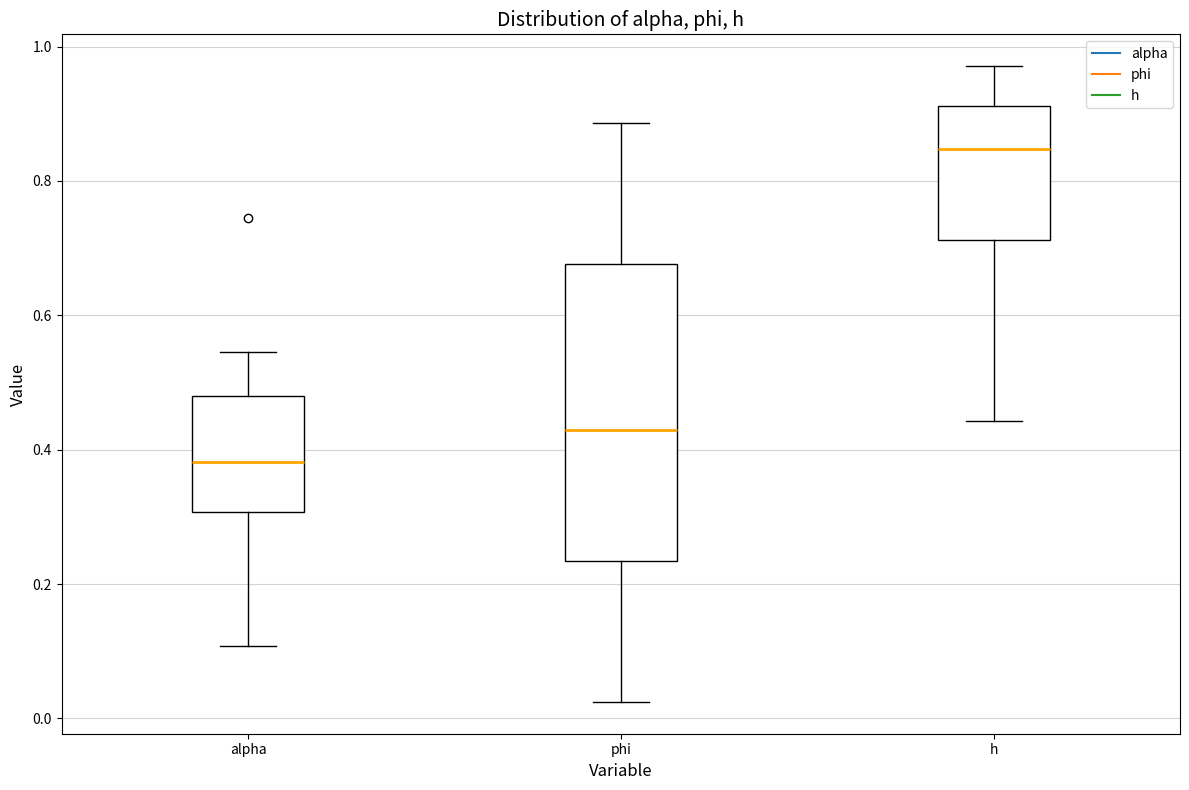

Which box is the tallest, from its lower edge to its upper edge?

phi